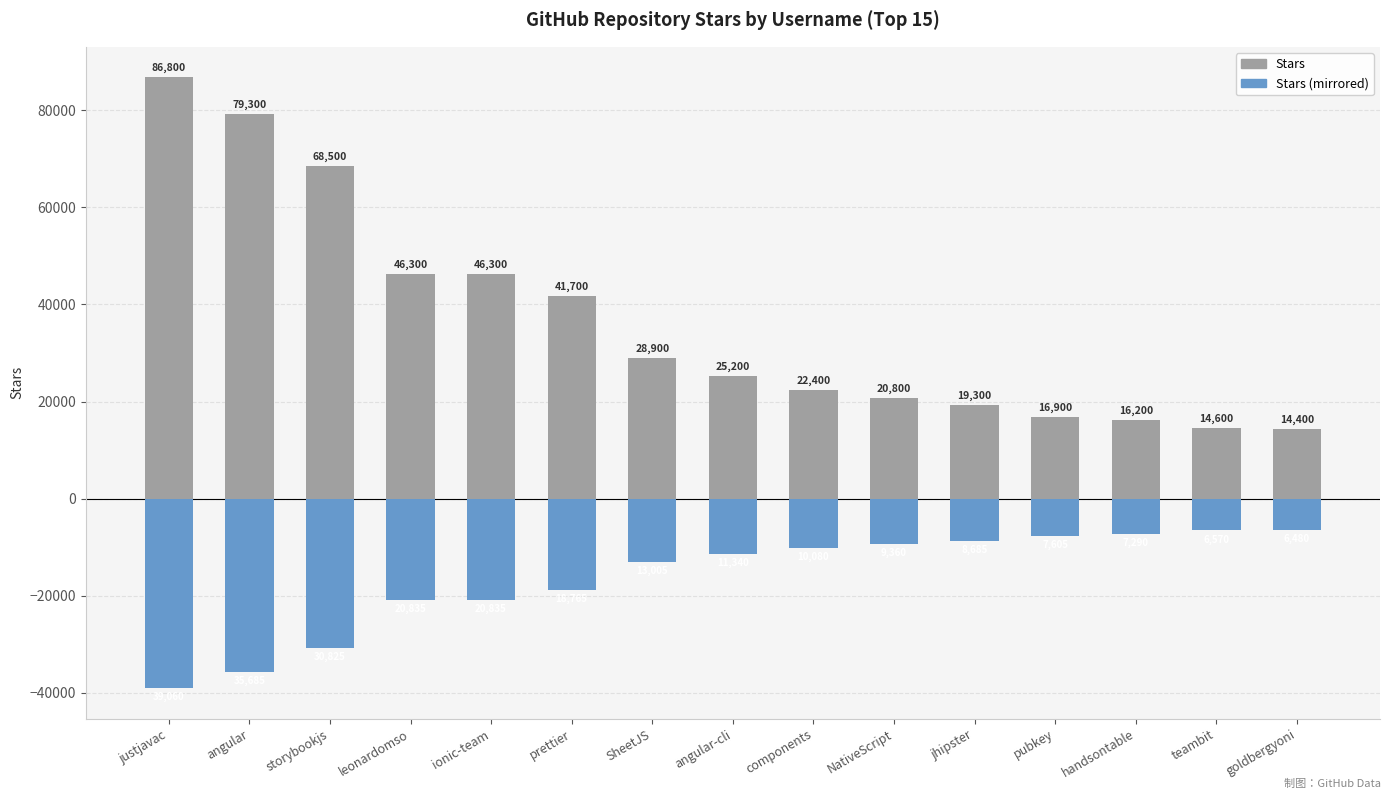

Are the bars horizontal?

No